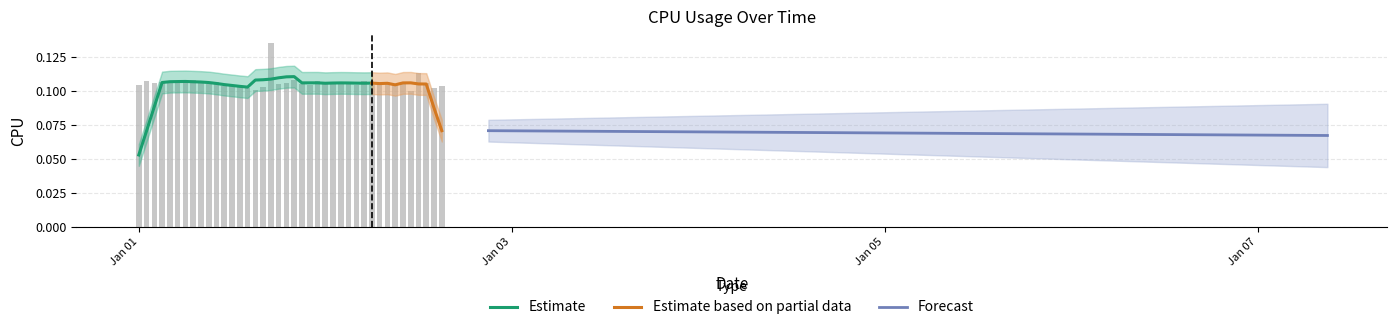

The chart shows a value of 0.2 at 15. True or false?

False